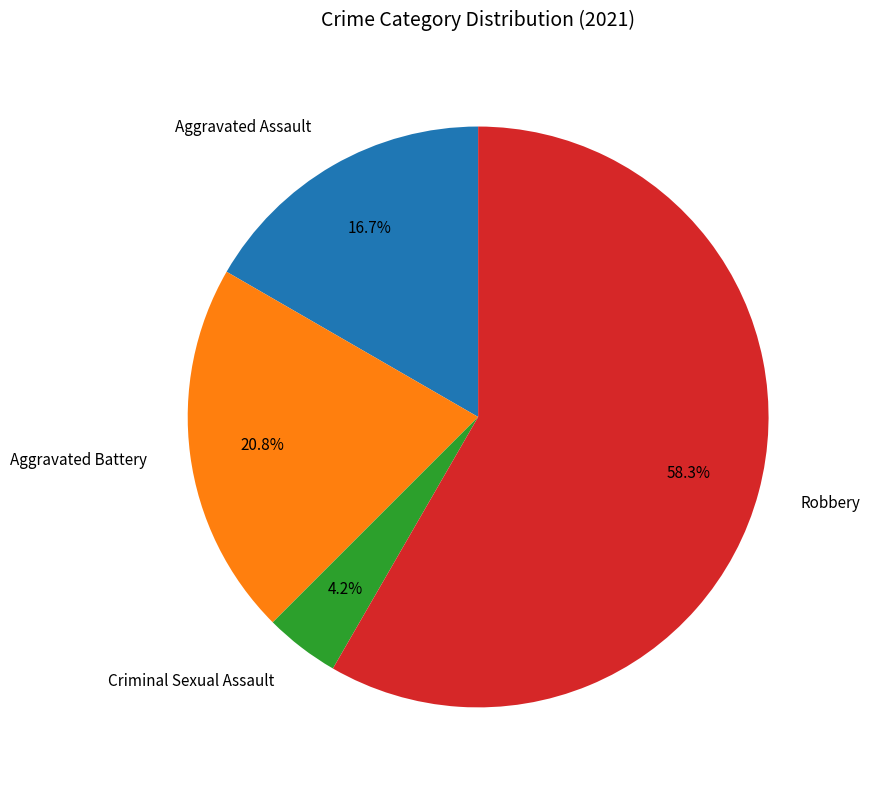

Which slice is the largest?

Robbery